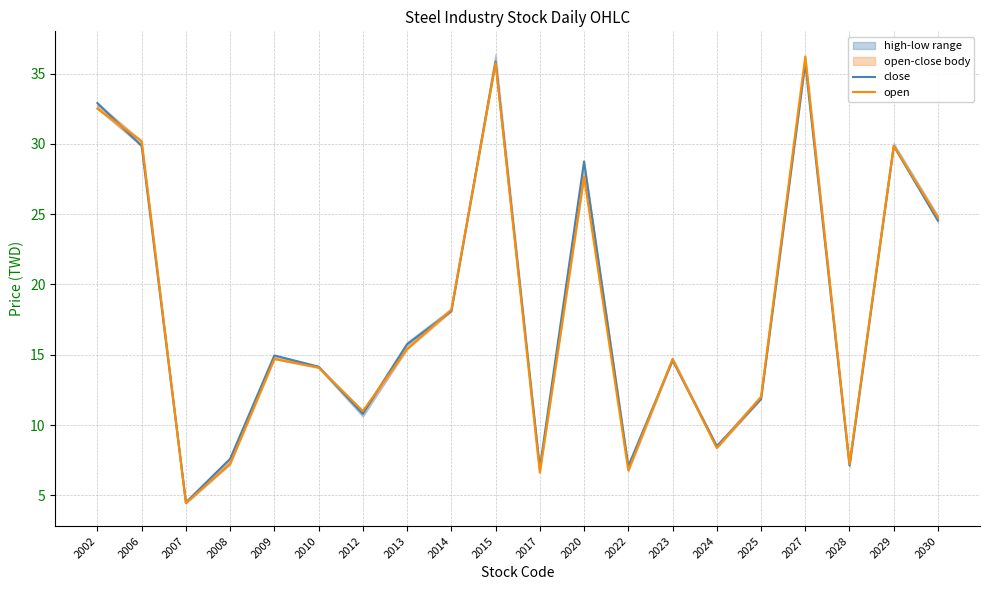

At which label does open first exceed 14?

2002